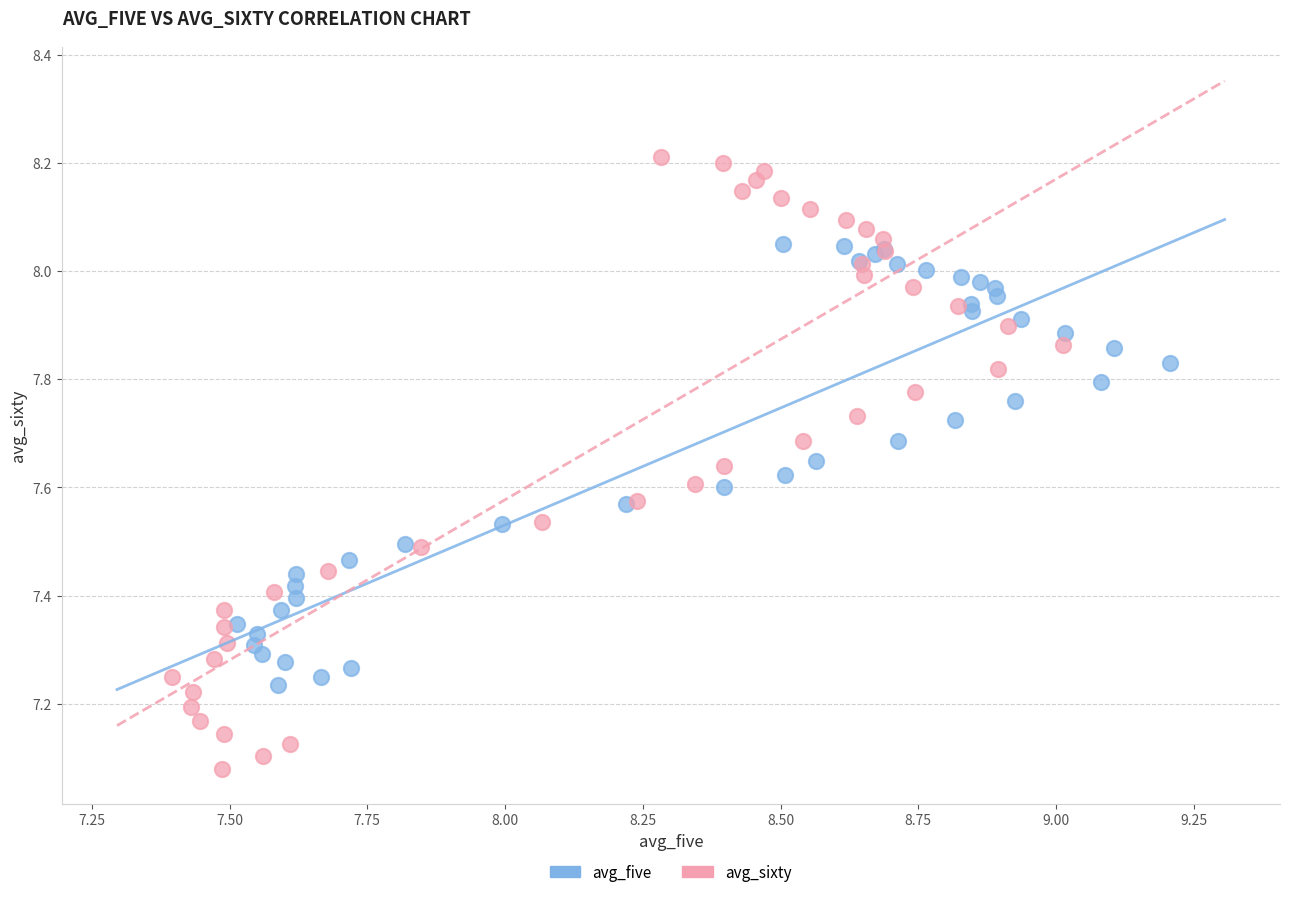

What are all the series names shown in the legend?

avg_five, avg_sixty